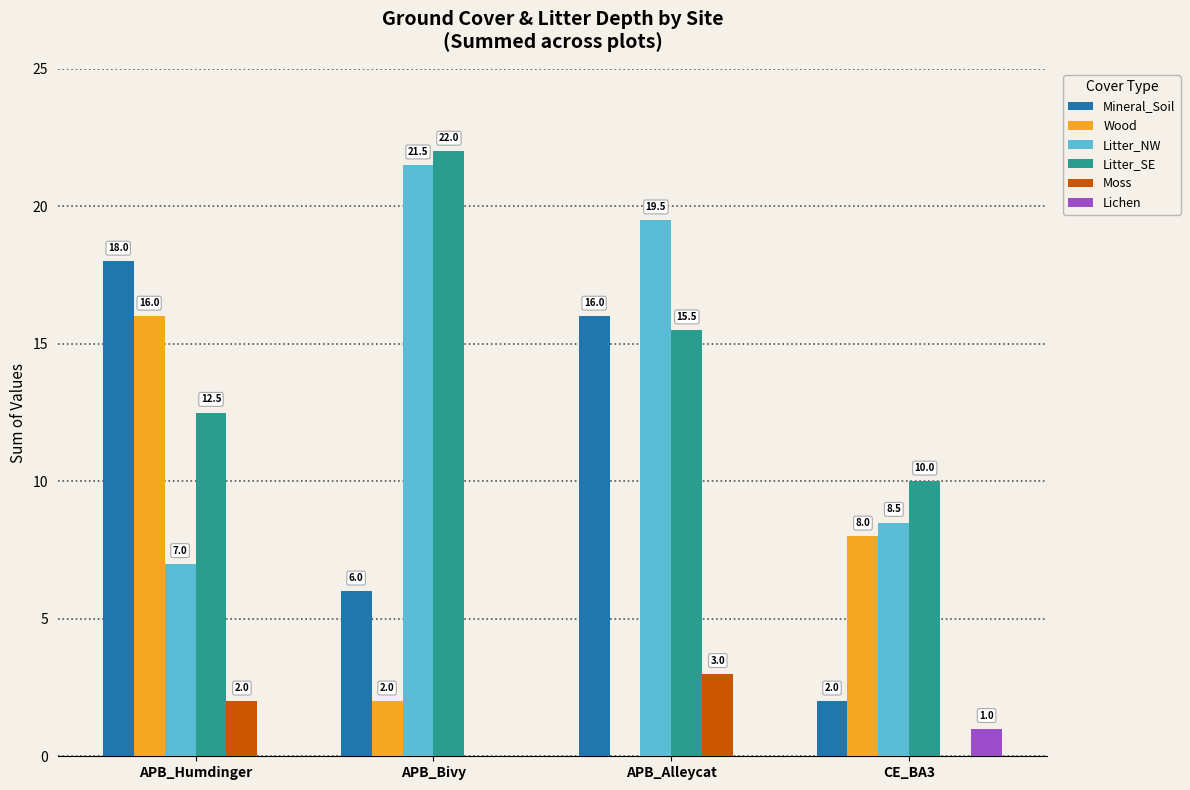

How many groups of bars are there?

4